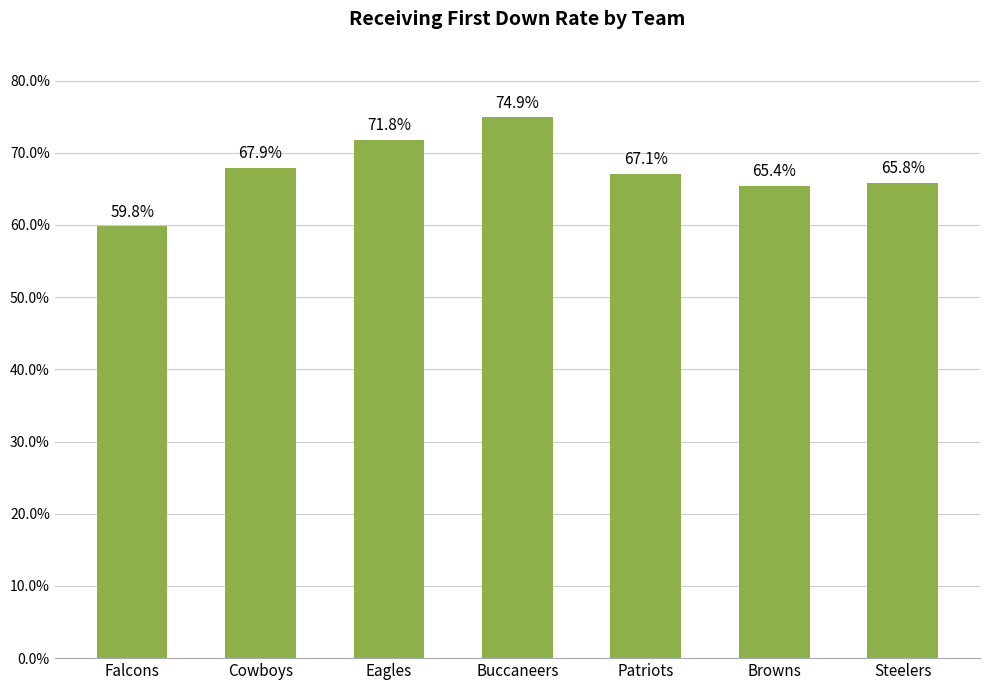

What is the label of the 6th bar from the left?

Browns